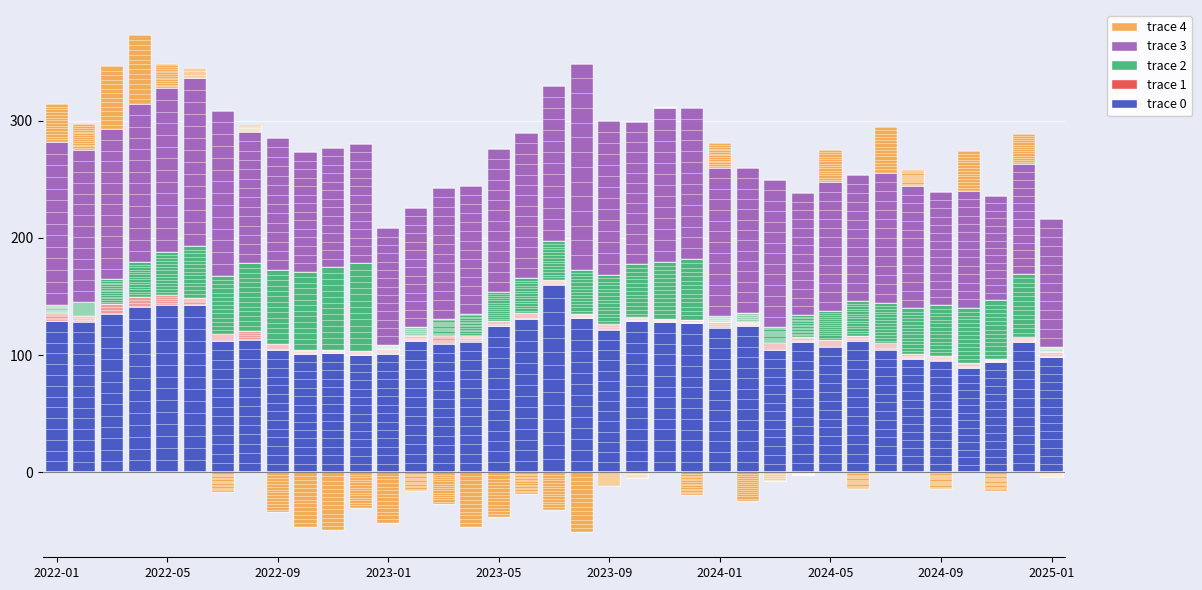

The value of trace 1 at 34 is 3.7. True or false?

False